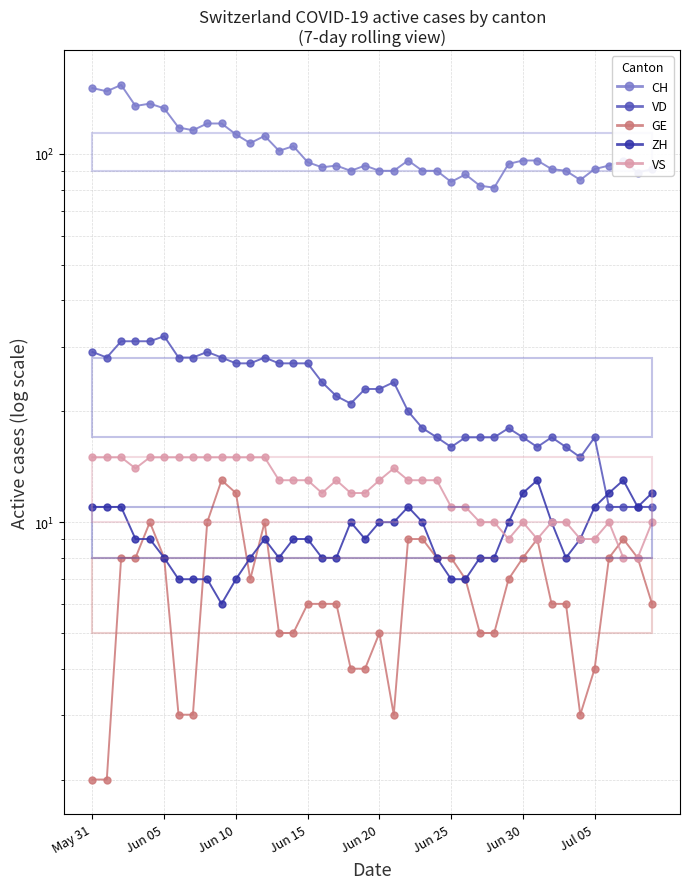

In VS, how many points are higher than both neighbors (excluding endpoints)?

4